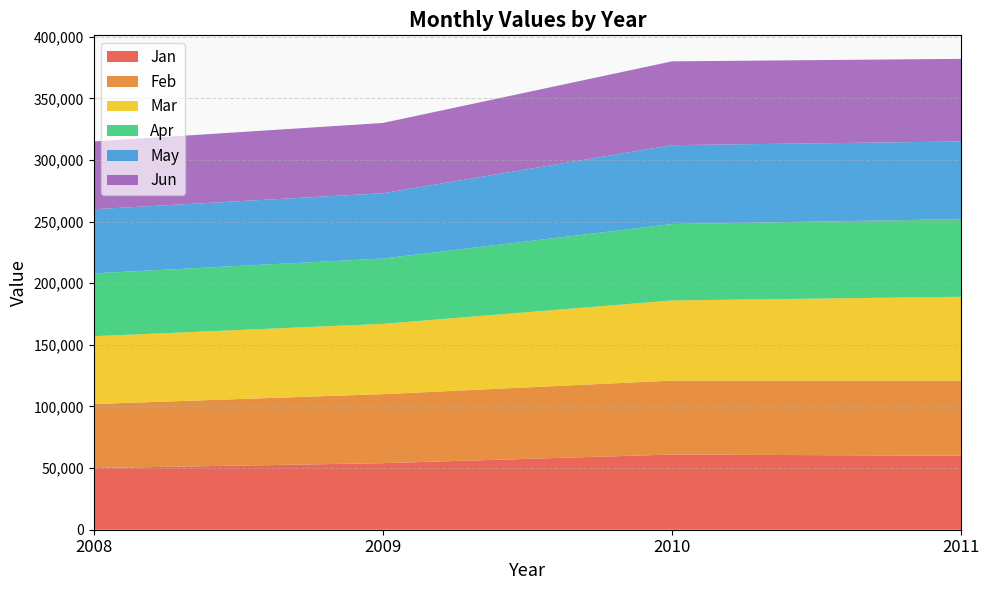

Reading left to right, list all the values displayed in this chart.

Jan: 50000	54000	61000	60000
Feb: 52000	56000	60000	61000
Mar: 55000	57000	65000	68000
Apr: 51000	53000	62000	63000
May: 52000	53000	64000	63000
Jun: 55000	57000	68000	67000